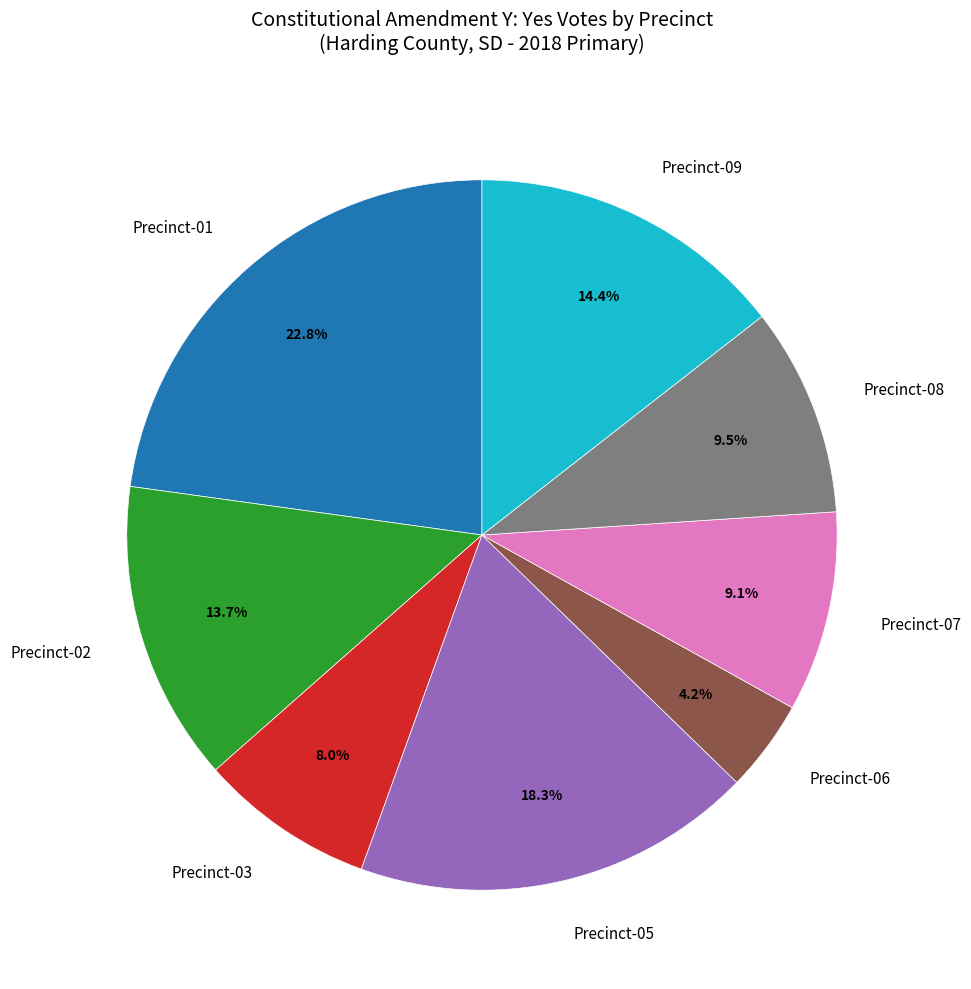

Is there any slice that represents more than half of the pie?

No